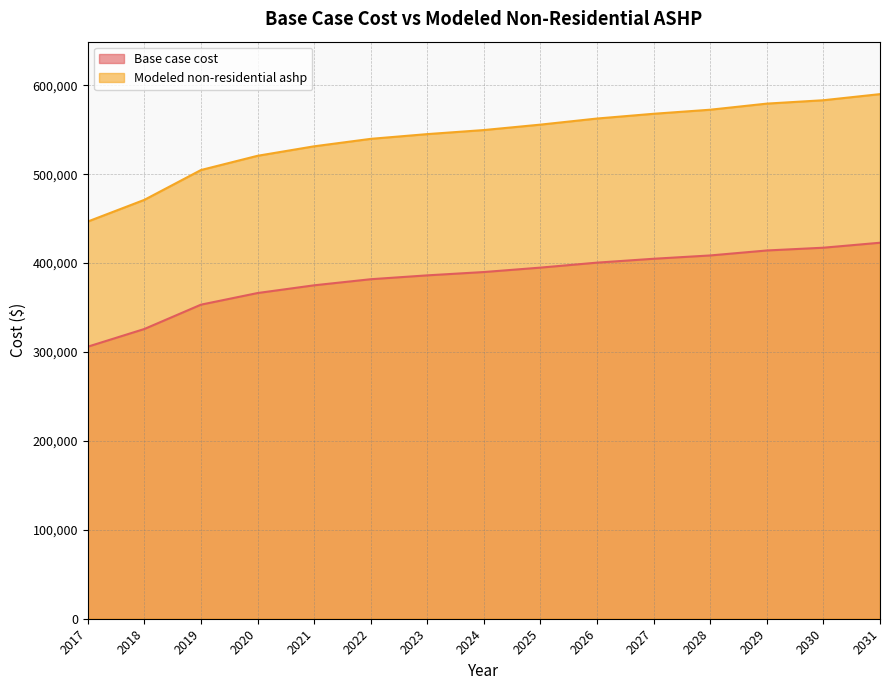

What is the difference between the maximum and second lowest values in the Base case cost series?

97019.2